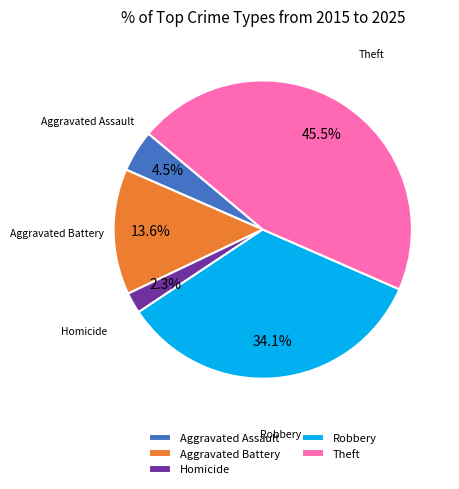

Does any single category account for the majority?

No